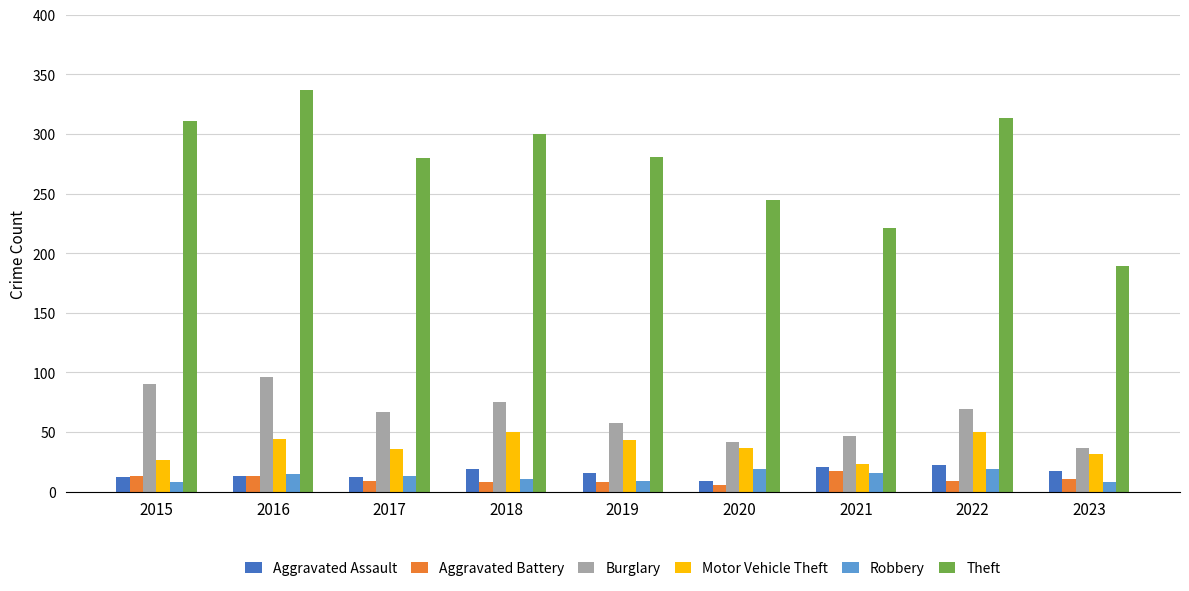

What is the average value of the Motor Vehicle Theft series?

38